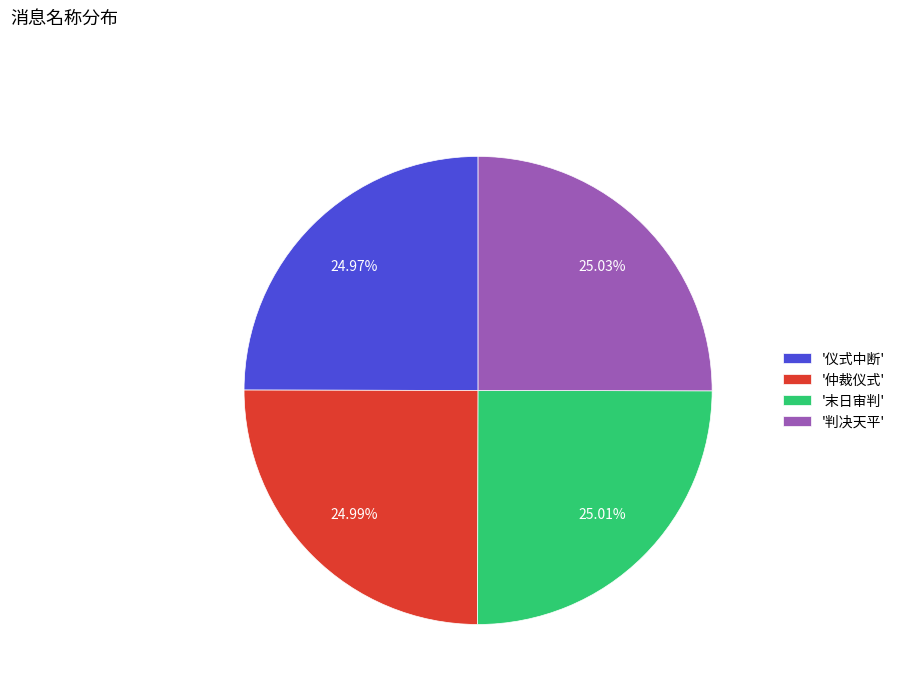

Does '判决天平' represent more than half of the total?

No